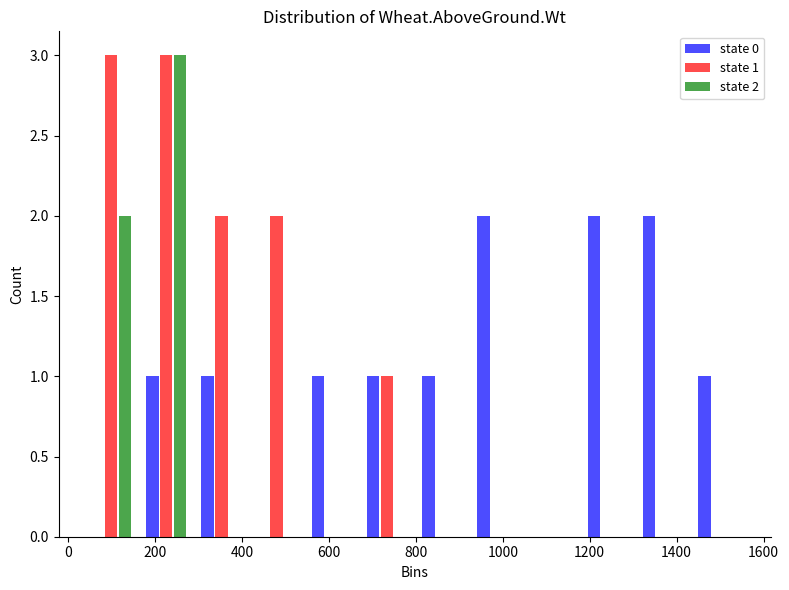

In the state 2 series, which range on the x-axis has the tallest bar?

160 to 280